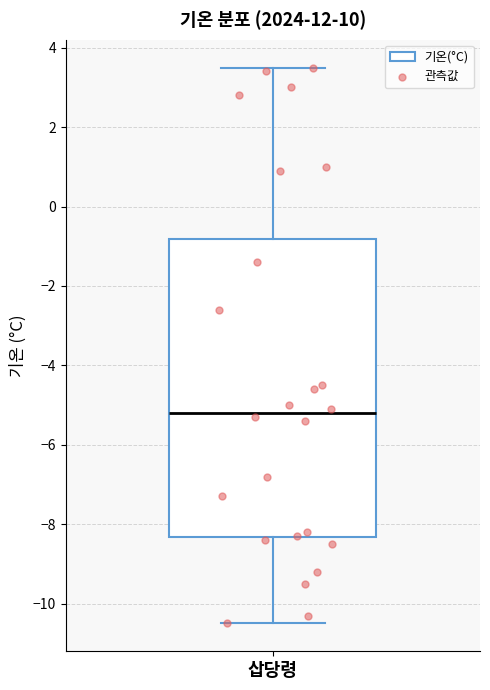

Where is the upper edge of the box for 삽당령 on the y-axis? The values are not printed on the chart, so give them approximately, as read against the axis.

-0.8